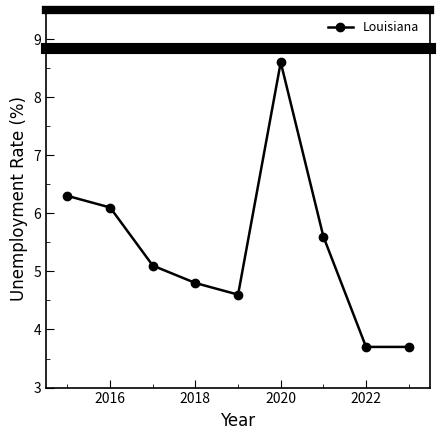

How many points are higher than both their immediate neighbors (excluding endpoints)?

1